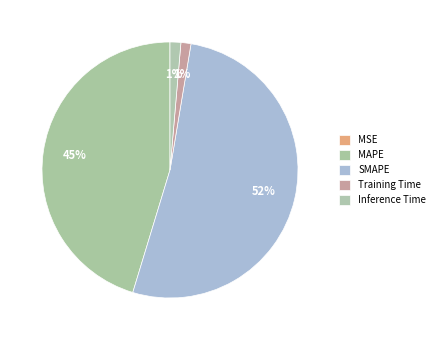

What percentage is the Training Time slice, to the nearest percent?

1%